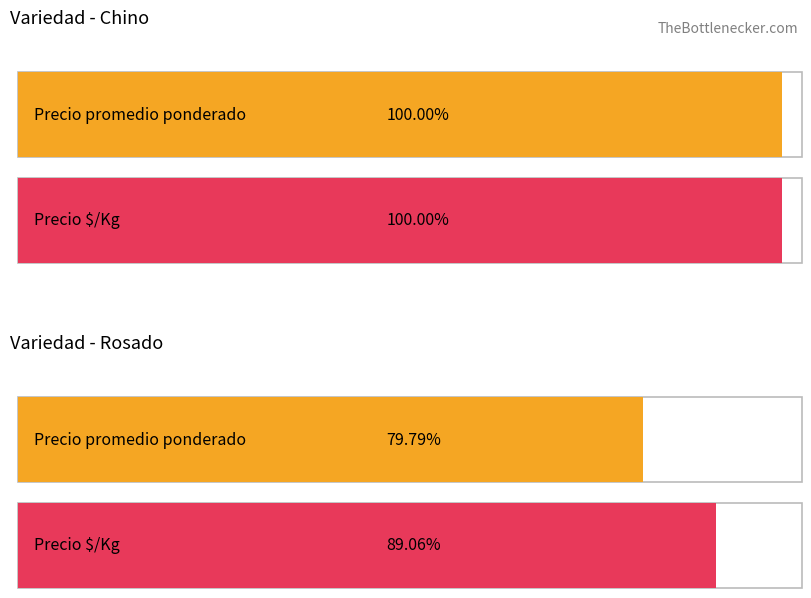

Between 4 and 12, which is larger?

12